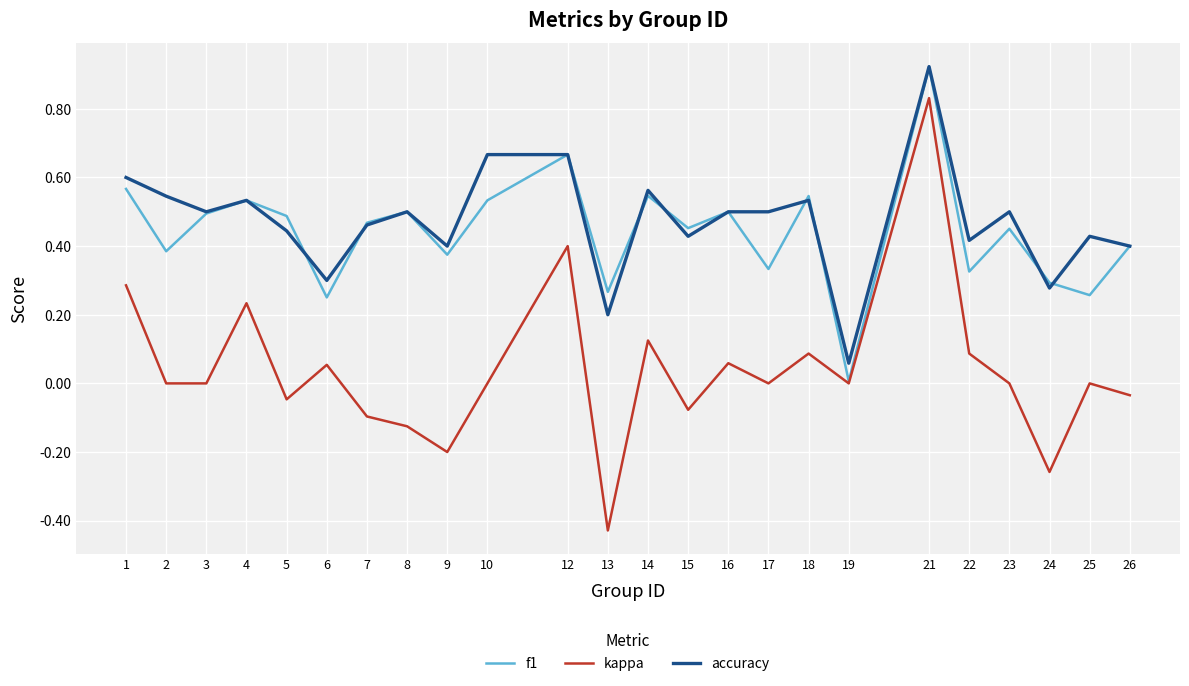

What is the total value across all series at 18?

1.2